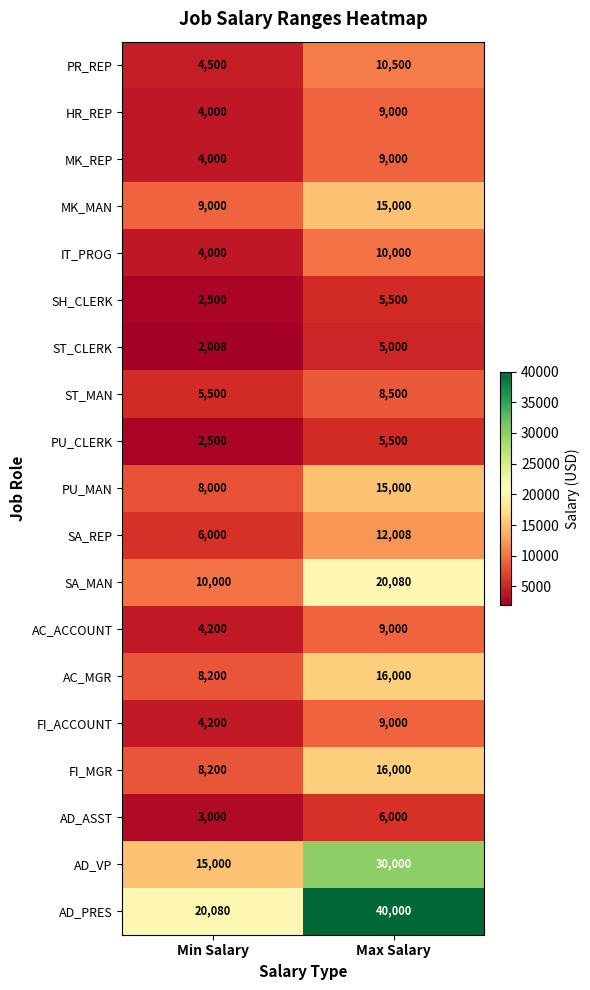

List the labels in order of SH_CLERK value, smallest first.

Min Salary, Max Salary